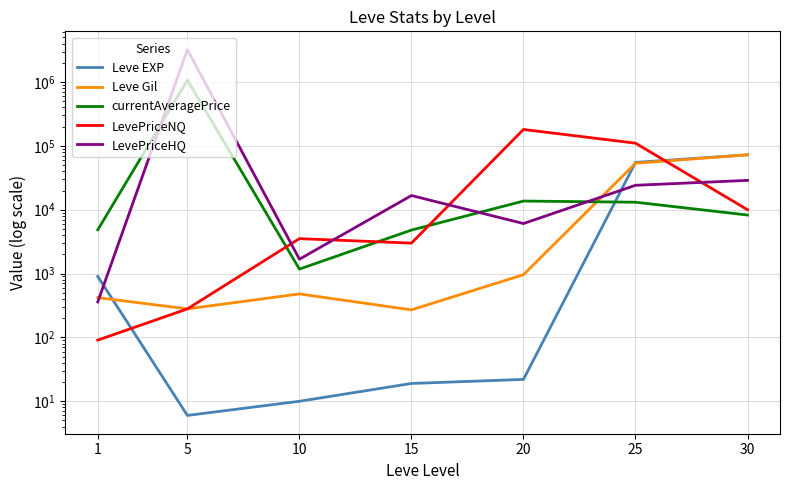

How many data points in LevePriceHQ are less than 16680?

3